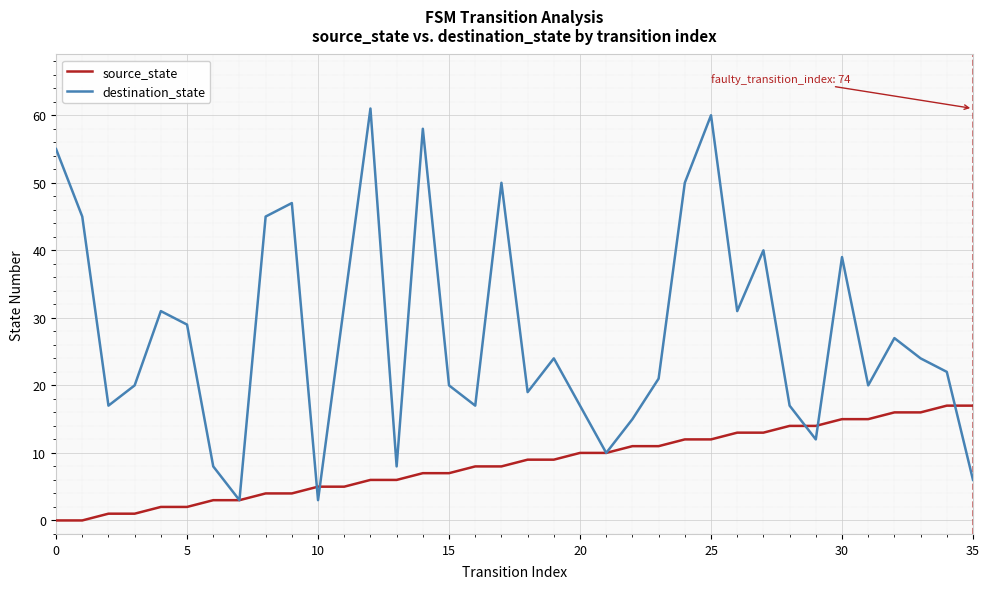

True or false: destination_state and source_state intersect in this chart.

True